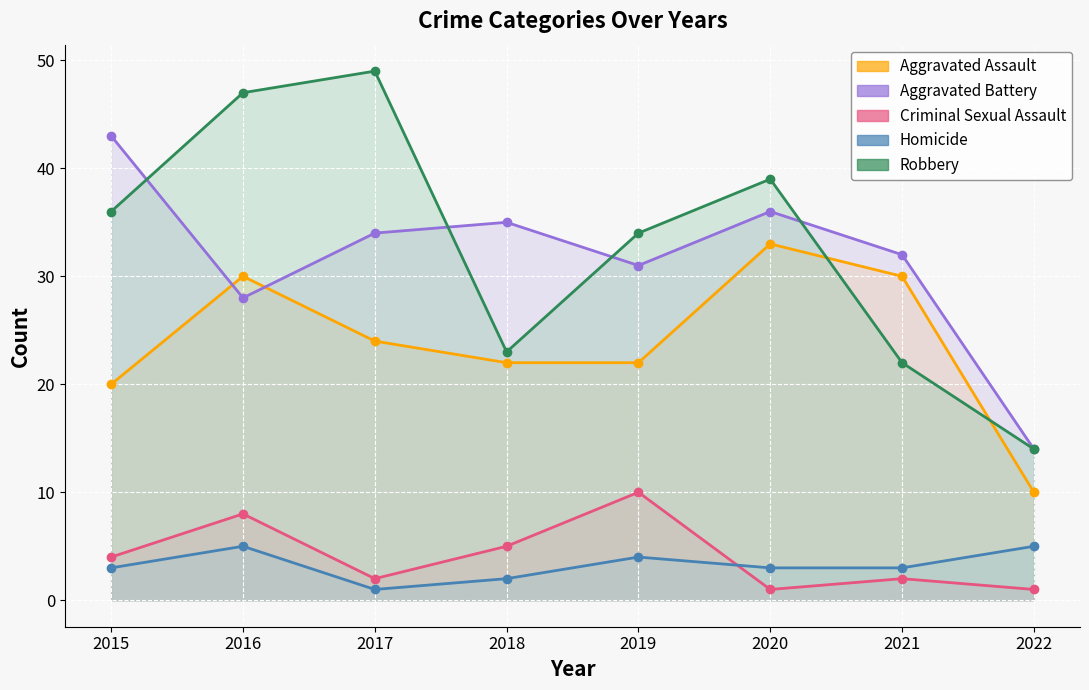

What is the minimum value shown in the chart?

1